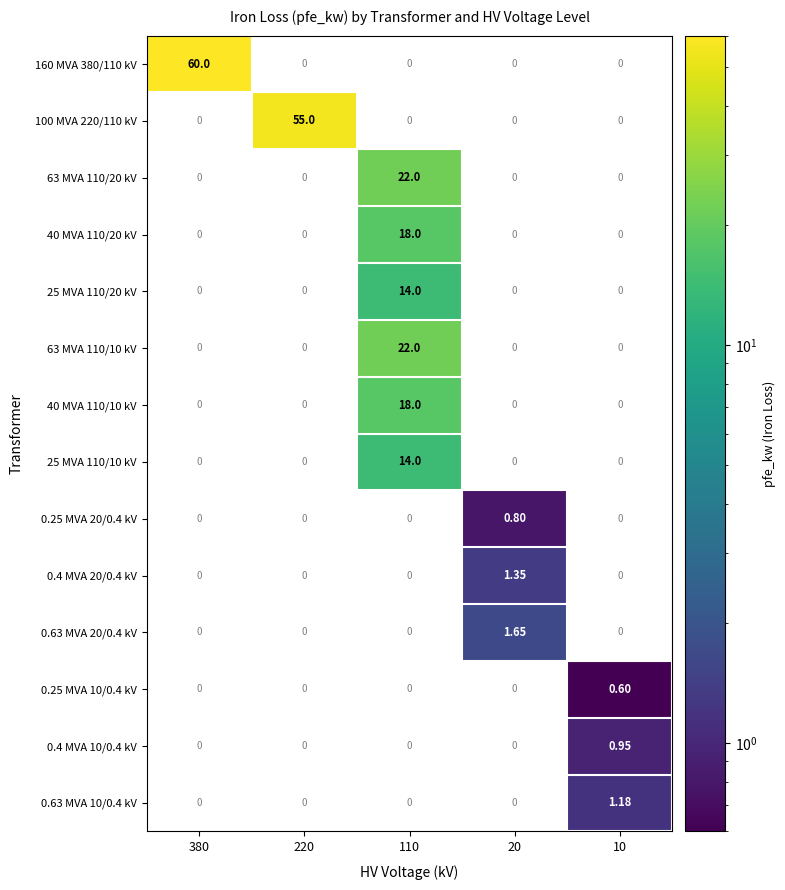

How many values in the 0.63 MVA 20/0.4 kV series exceed 0?

1